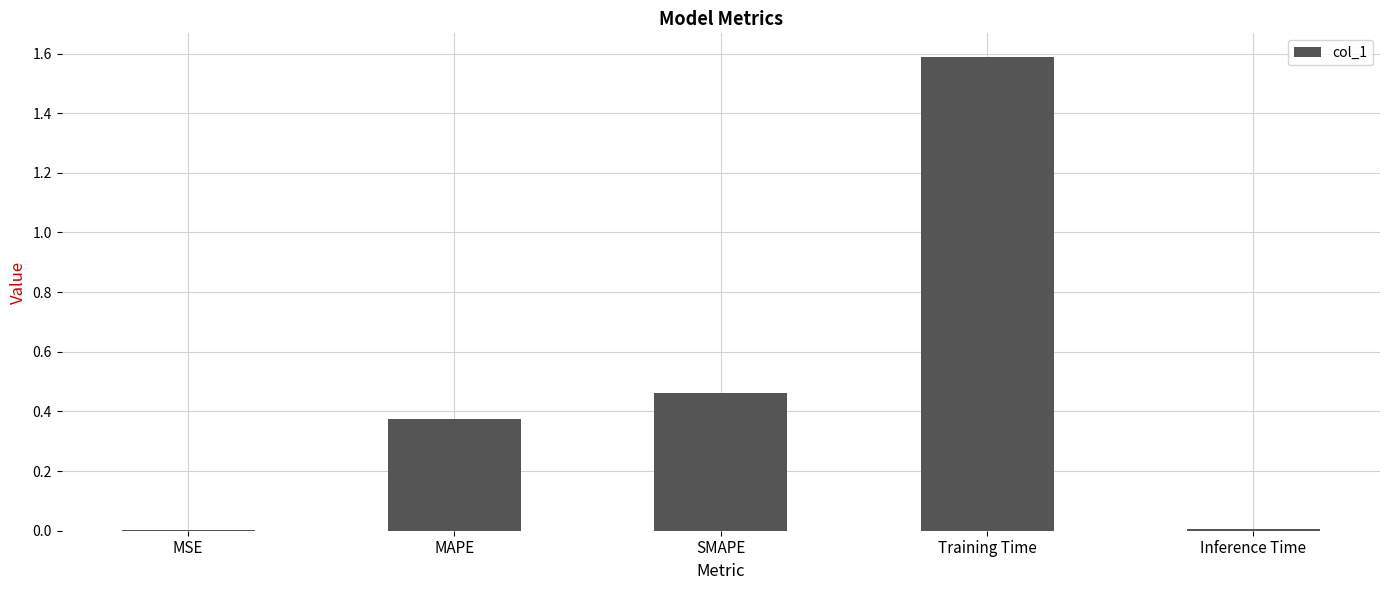

What is the sum of all values?

2.4